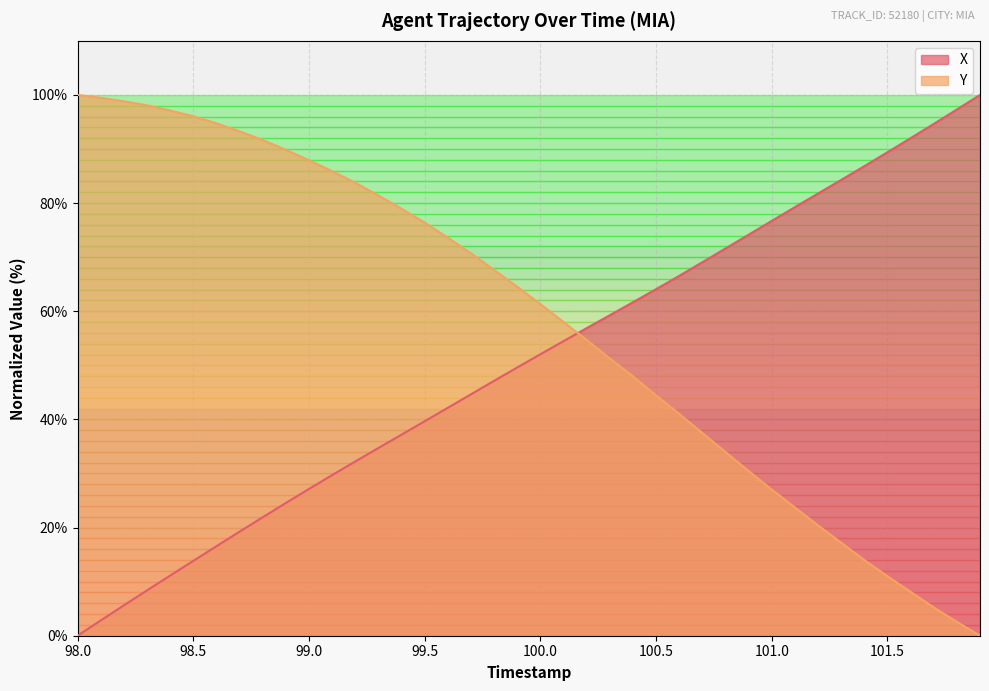

How many intersections are there between Y and X?

1